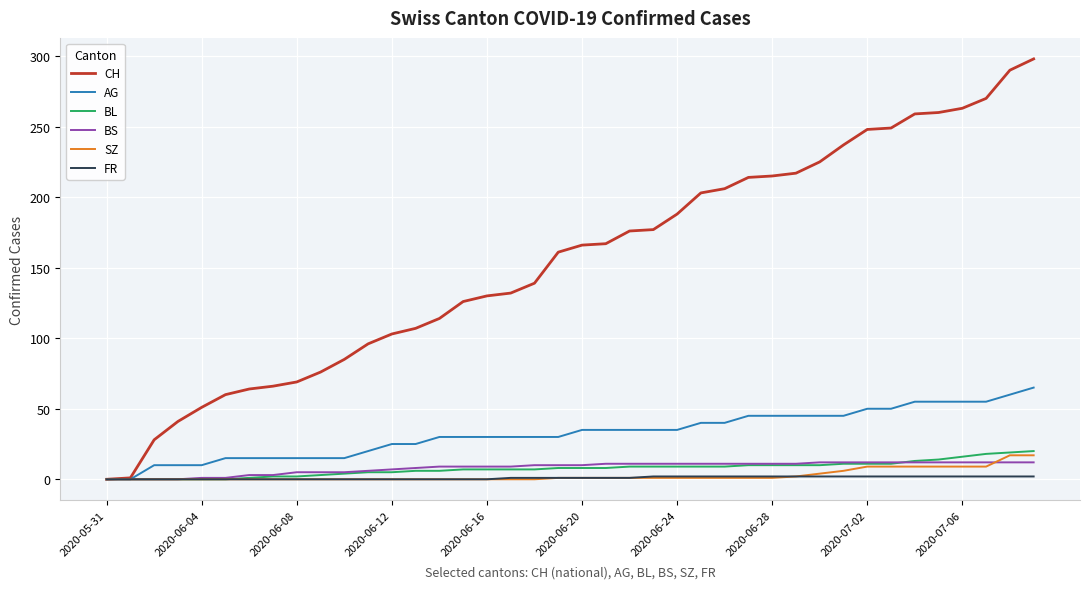

Which series has the widest spread of values?

CH